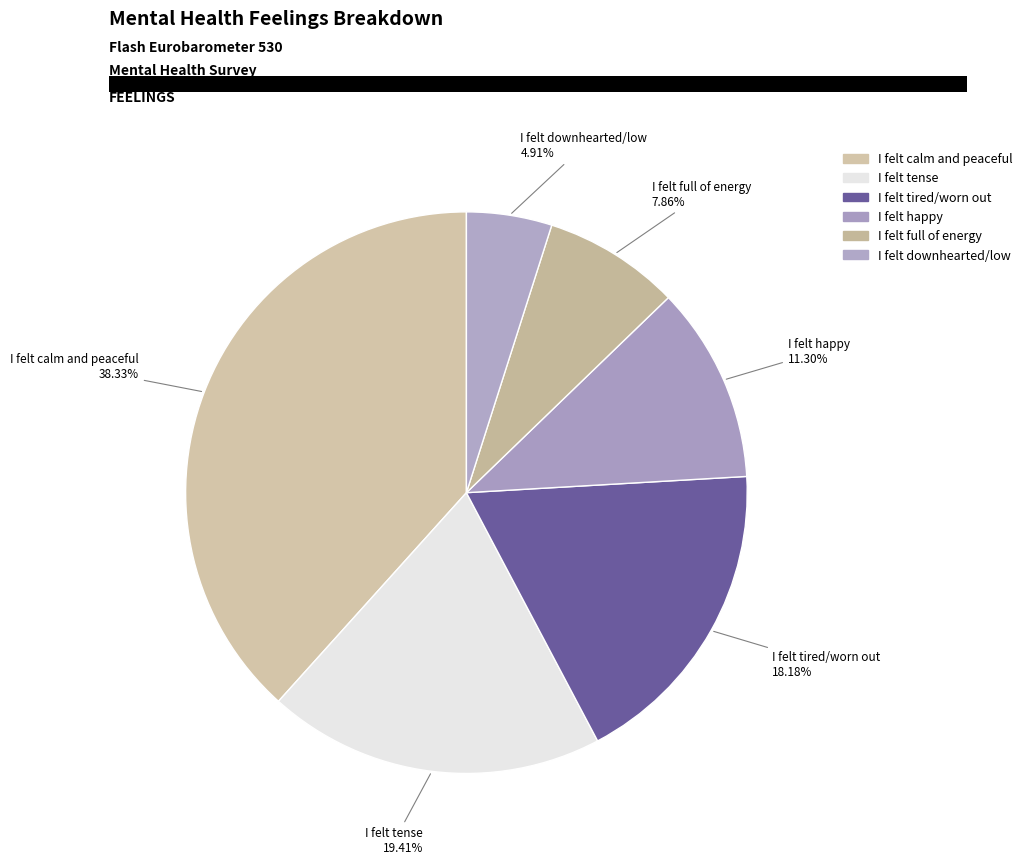

Count the number of slices in the pie.

6